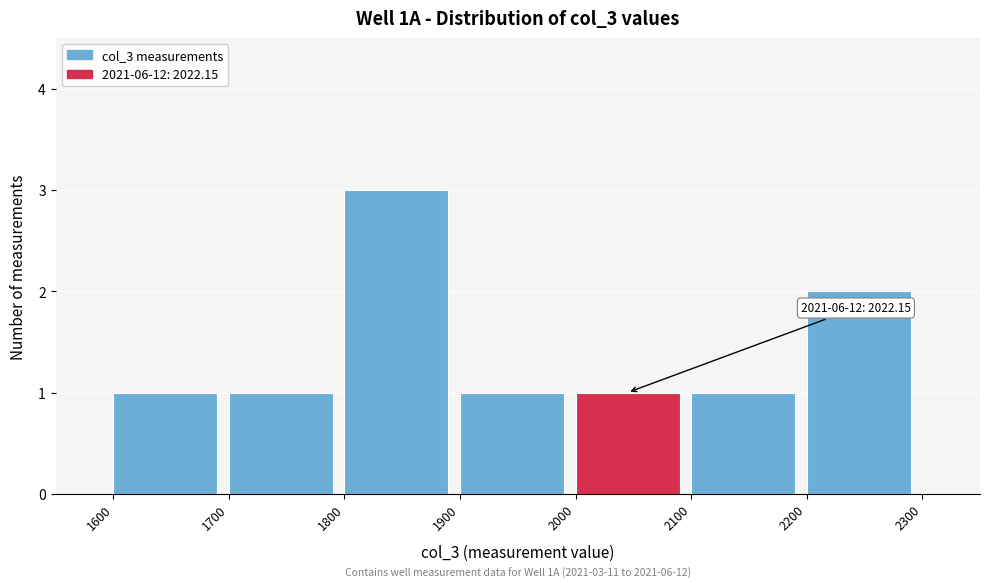

Which range on the x-axis has the tallest bar?

1800 to 1900